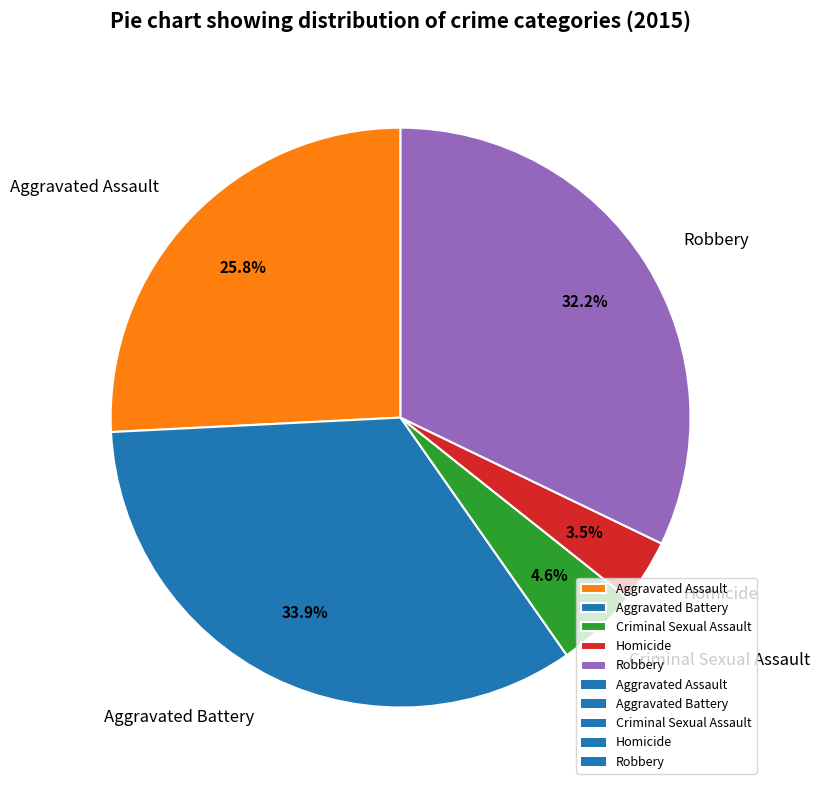

Count the number of slices in the pie.

5